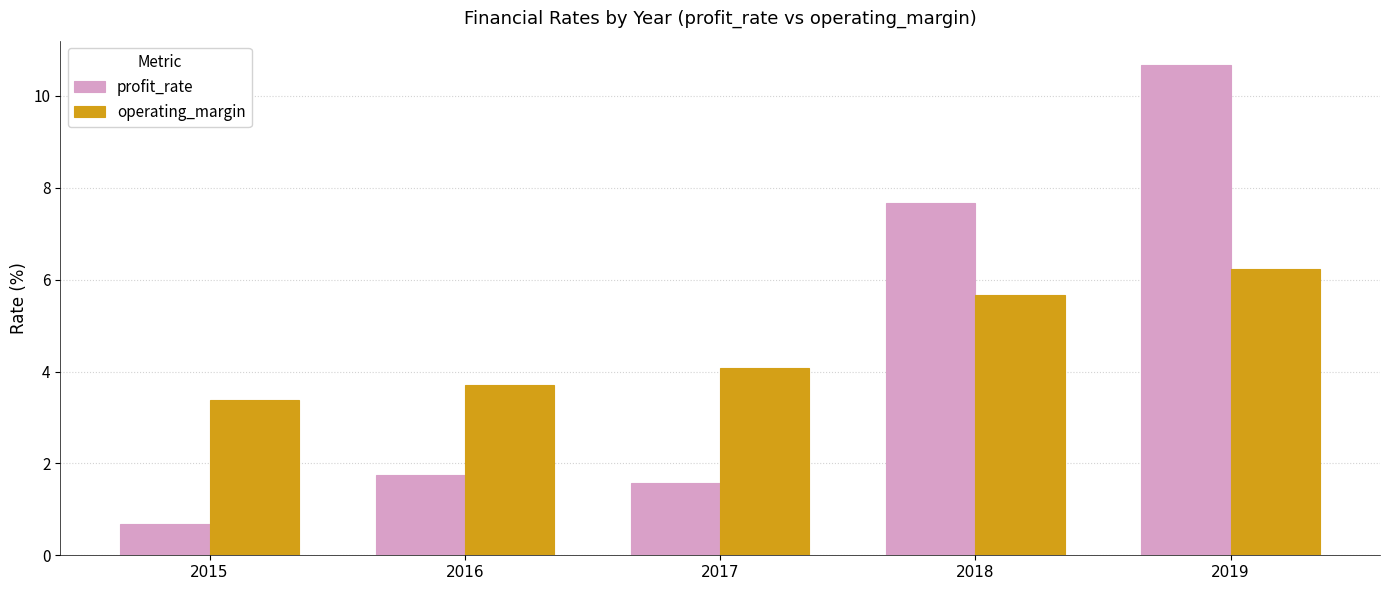

What is the difference between the second highest and second lowest values in the profit_rate series?

6.1